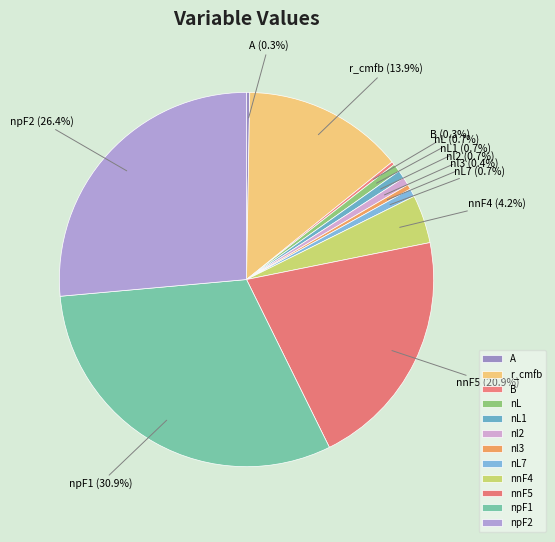

Approximately how many times larger is the value at nL compared to nL1?

1.0